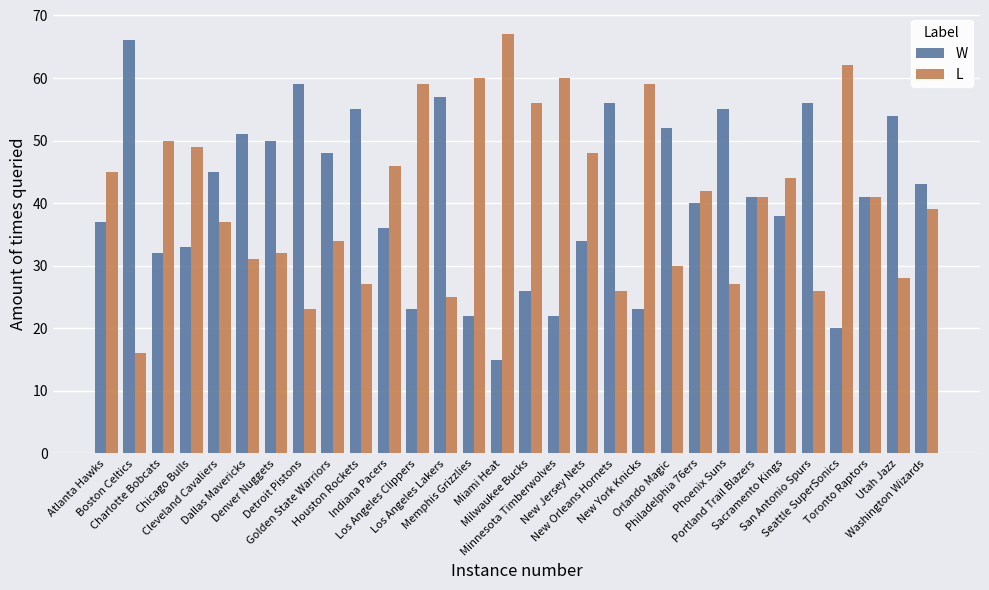

Reading left to right, list all the values displayed in this chart.

W: Atlanta Hawks=37	Boston Celtics=66	Charlotte Bobcats=32	Chicago Bulls=33	Cleveland Cavaliers=45	Dallas Mavericks=51	Denver Nuggets=50	Detroit Pistons=59	Golden State Warriors=48	Houston Rockets=55	Indiana Pacers=36	Los Angeles Clippers=23	Los Angeles Lakers=57	Memphis Grizzlies=22	Miami Heat=15	Milwaukee Bucks=26	Minnesota Timberwolves=22	New Jersey Nets=34	New Orleans Hornets=56	New York Knicks=23	Orlando Magic=52	Philadelphia 76ers=40	Phoenix Suns=55	Portland Trail Blazers=41	Sacramento Kings=38	San Antonio Spurs=56	Seattle SuperSonics=20	Toronto Raptors=41	Utah Jazz=54	Washington Wizards=43
L: Atlanta Hawks=45	Boston Celtics=16	Charlotte Bobcats=50	Chicago Bulls=49	Cleveland Cavaliers=37	Dallas Mavericks=31	Denver Nuggets=32	Detroit Pistons=23	Golden State Warriors=34	Houston Rockets=27	Indiana Pacers=46	Los Angeles Clippers=59	Los Angeles Lakers=25	Memphis Grizzlies=60	Miami Heat=67	Milwaukee Bucks=56	Minnesota Timberwolves=60	New Jersey Nets=48	New Orleans Hornets=26	New York Knicks=59	Orlando Magic=30	Philadelphia 76ers=42	Phoenix Suns=27	Portland Trail Blazers=41	Sacramento Kings=44	San Antonio Spurs=26	Seattle SuperSonics=62	Toronto Raptors=41	Utah Jazz=28	Washington Wizards=39